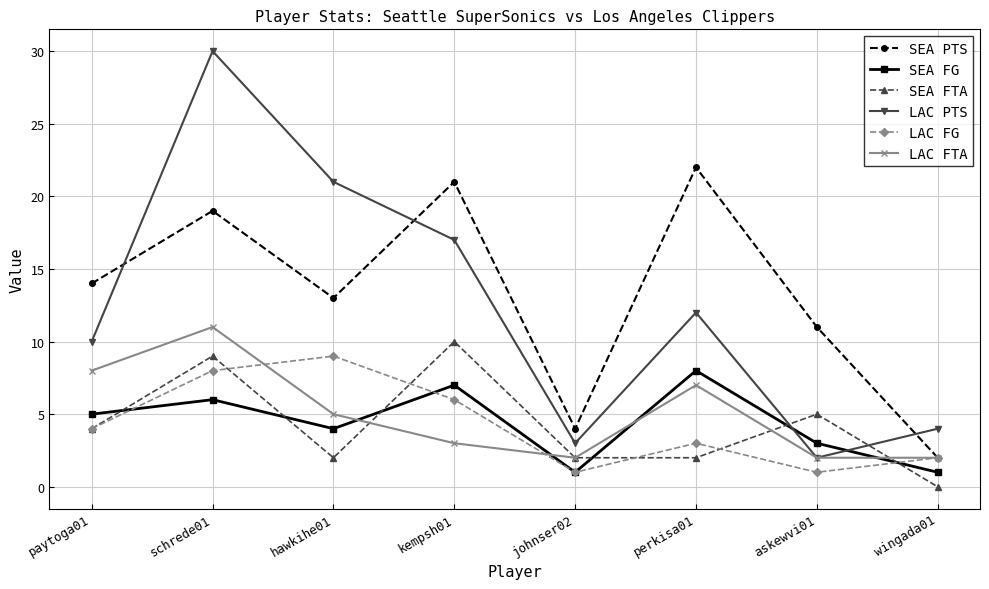

What is the highest value of the LAC FG series?

9